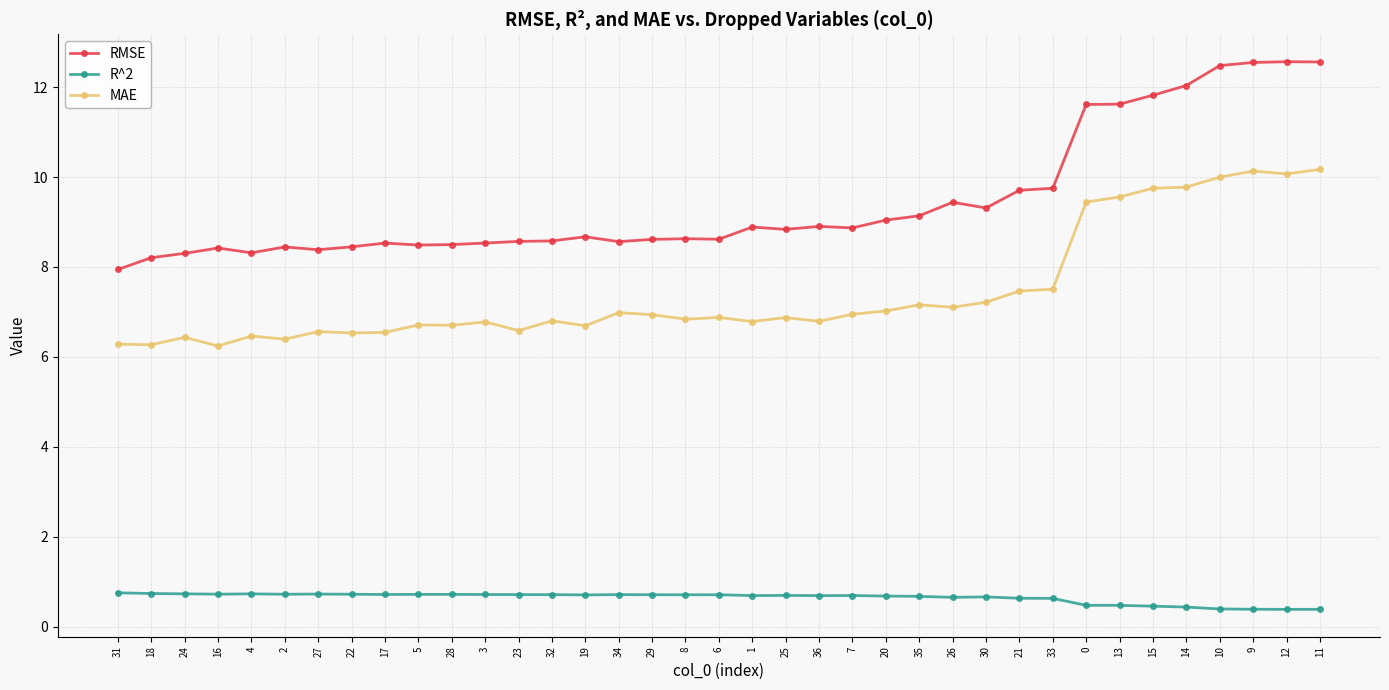

What is the label of the 37th point from the right?

31